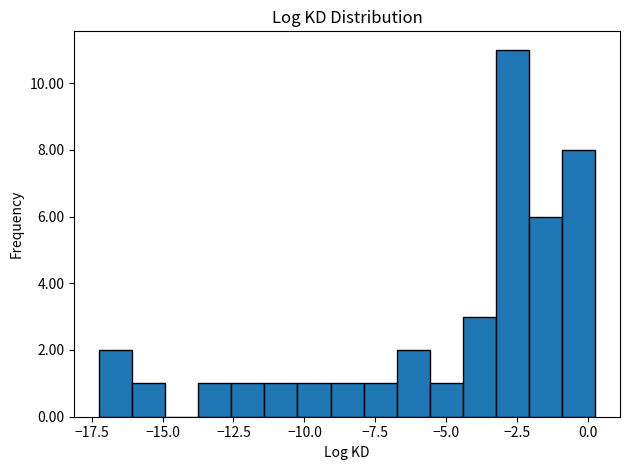

Around what value on the x-axis is the tallest bar? Give the approximate position of its centre, as read against the axis.

-2.5